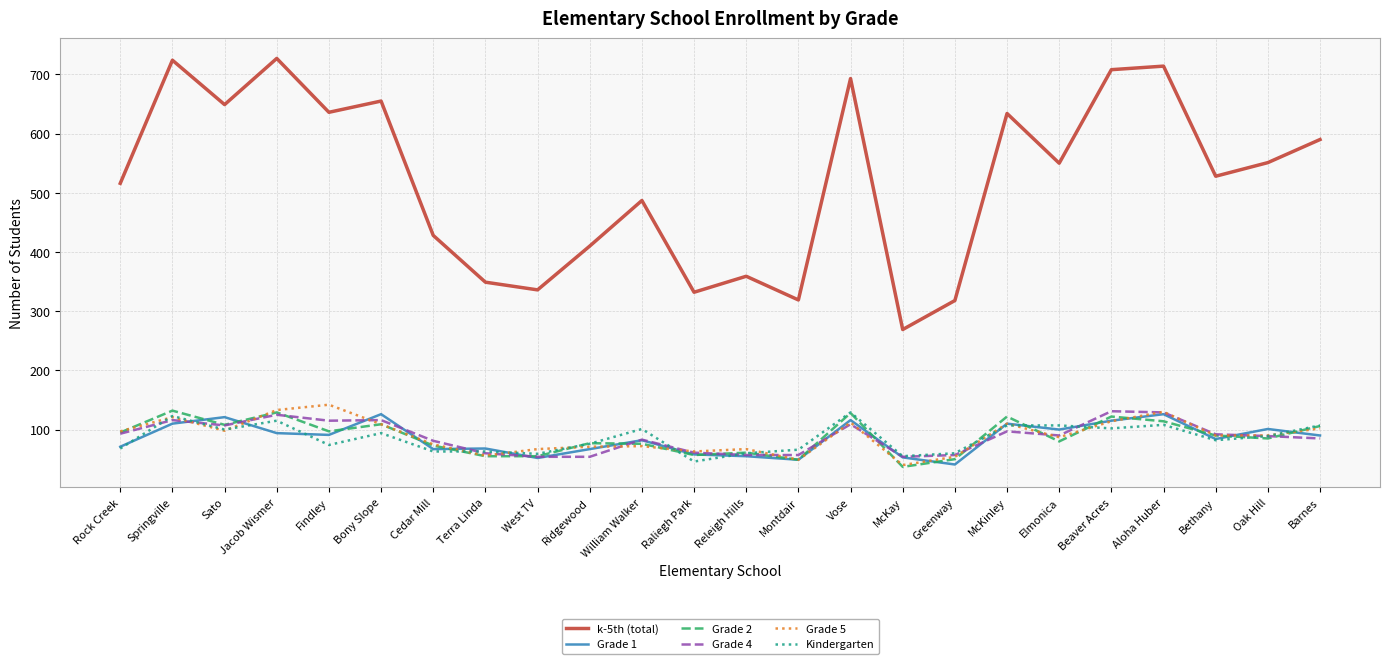

Between Montdair and Vose, which series saw the biggest shift?

k-5th (total)